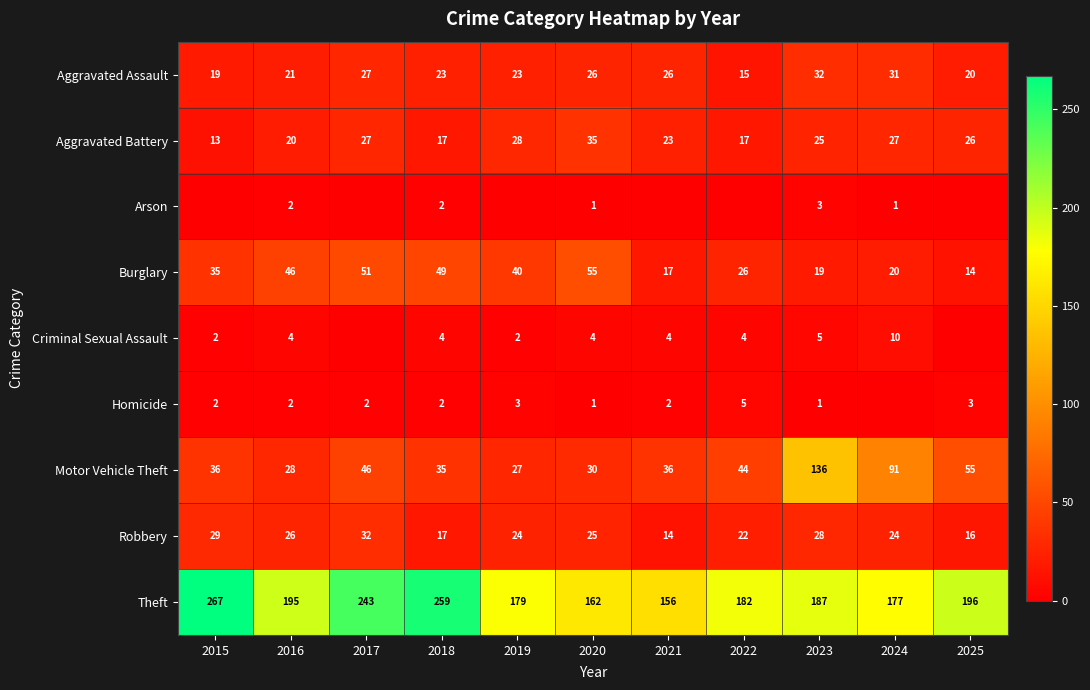

Between 2017 and 2020, which series saw the biggest shift?

Theft